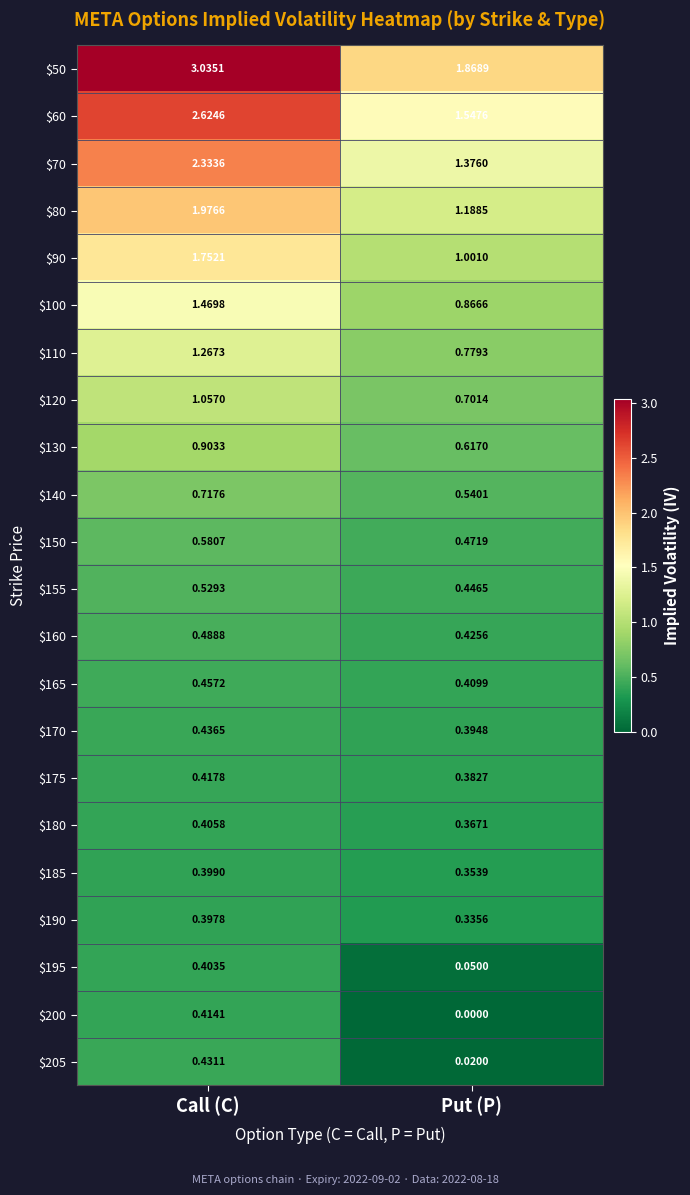

At which label does $80 reach its minimum?

Put (P)